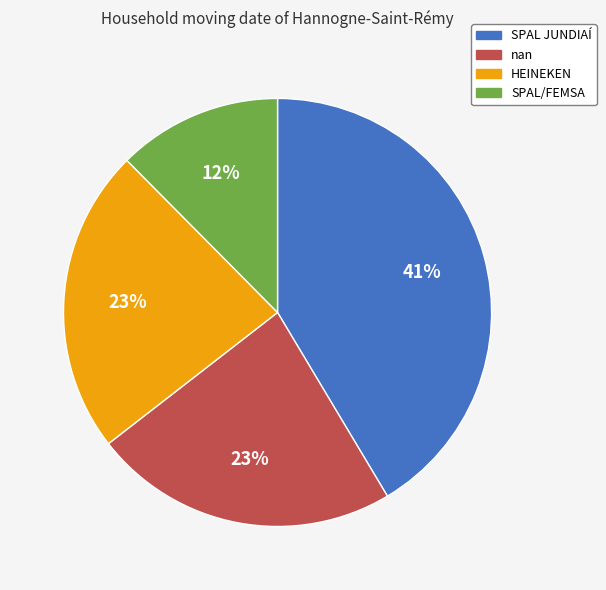

What is the ratio of the value at HEINEKEN to the value at SPAL/FEMSA?

1.9